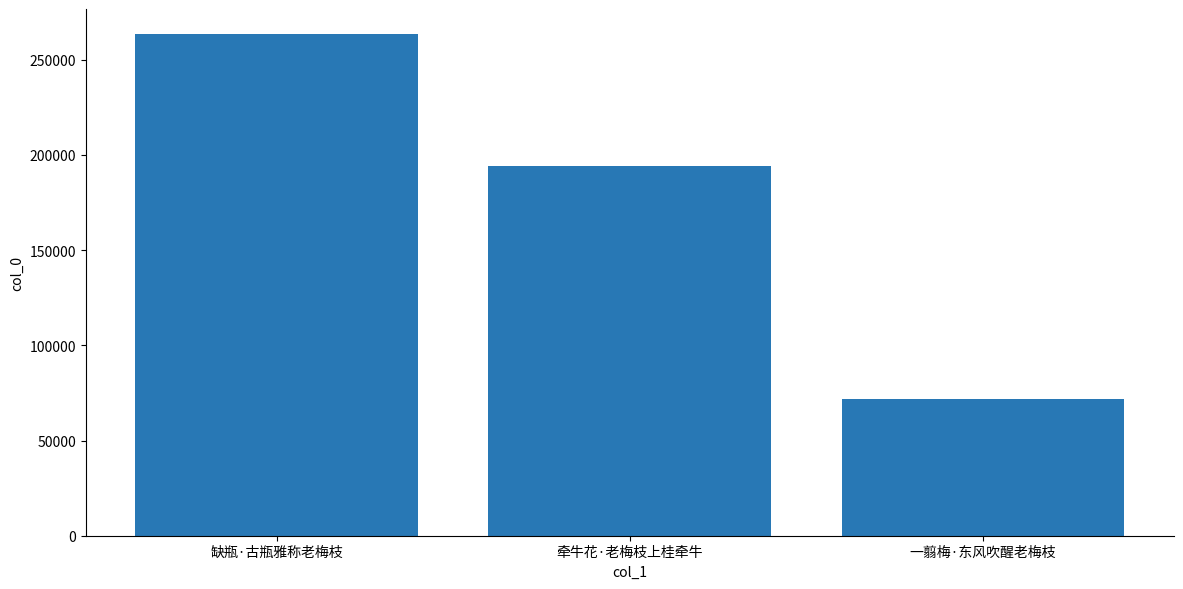

How many values are below 194362?

1